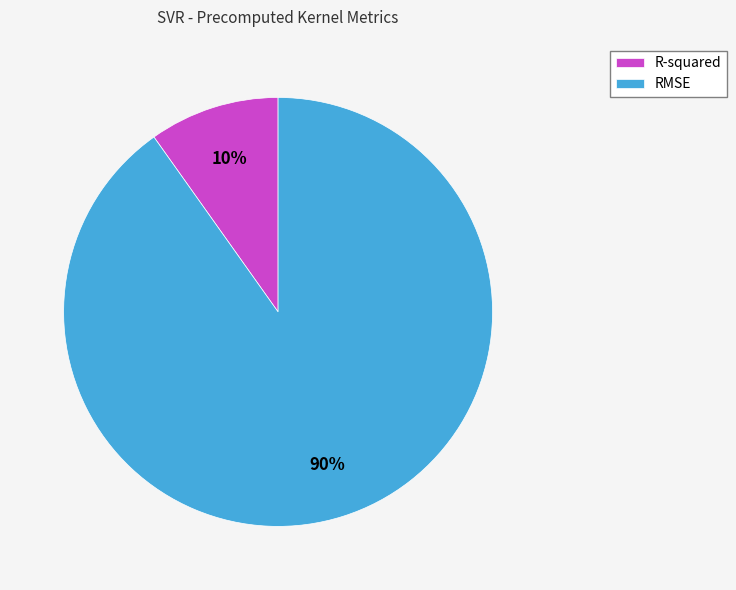

Combined, do R-squared and RMSE account for over 50%?

Yes